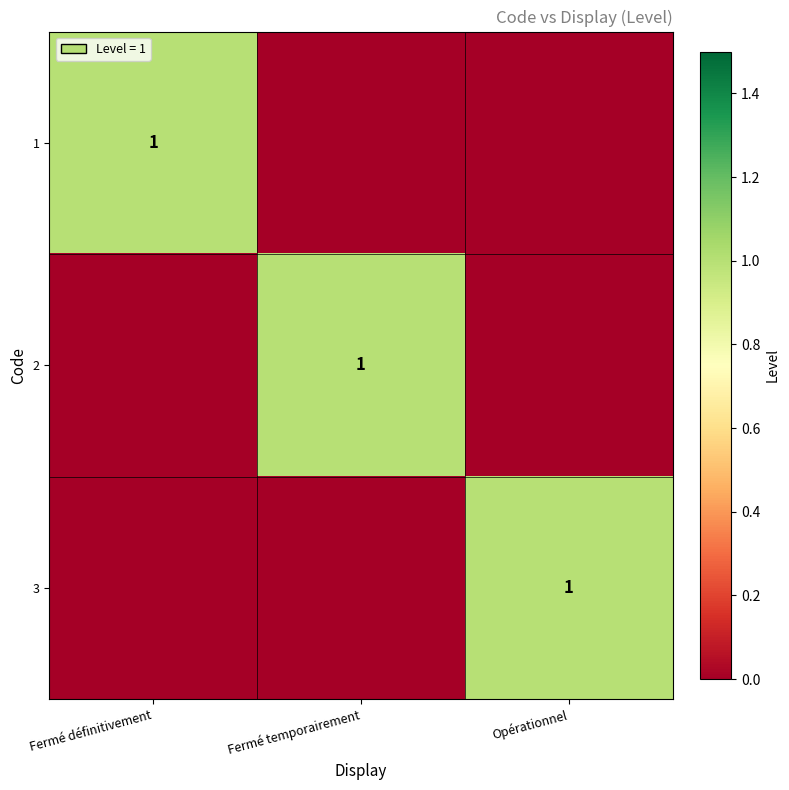

What is the difference between the highest and lowest values at Fermé temporairement?

1